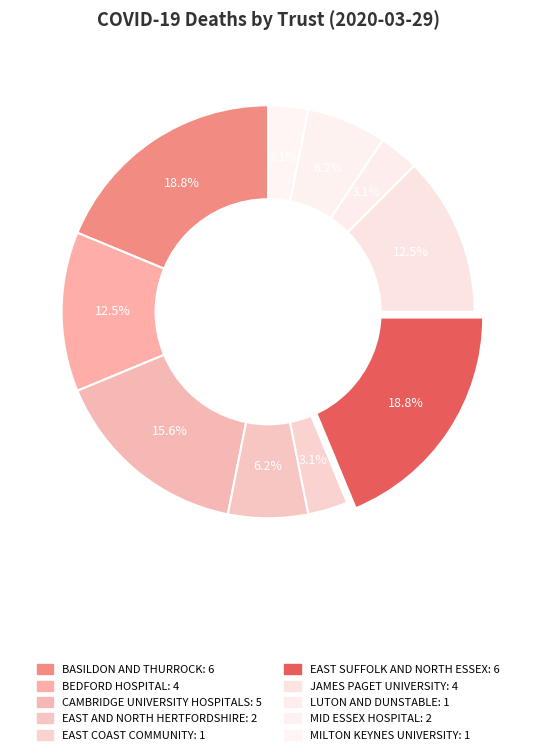

The BASILDON AND THURROCK slice represents 32% of the pie. True or false?

False